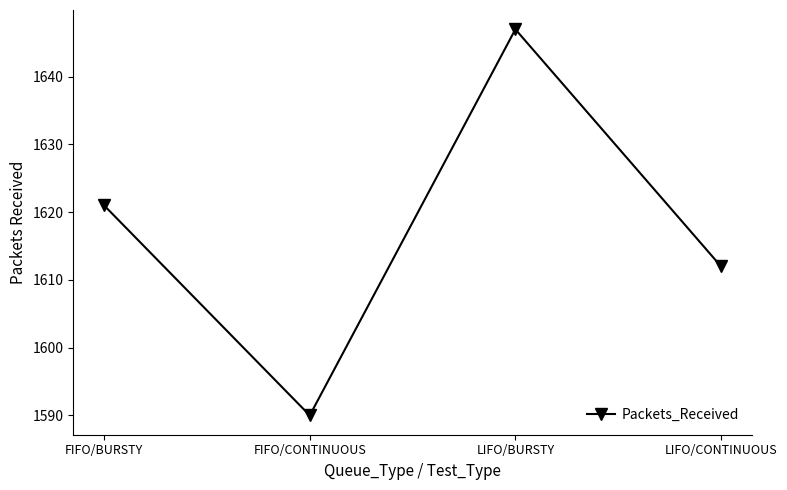

How many points are higher than both their immediate neighbors (excluding endpoints)?

1